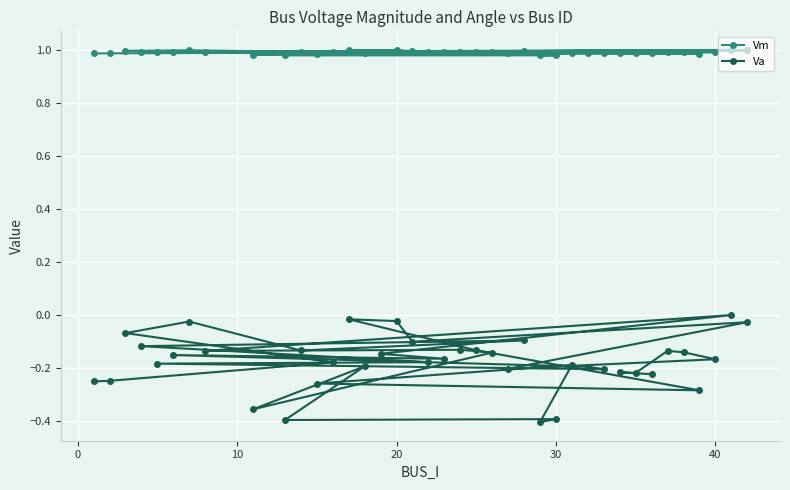

True or false: Va and Vm intersect in this chart.

False